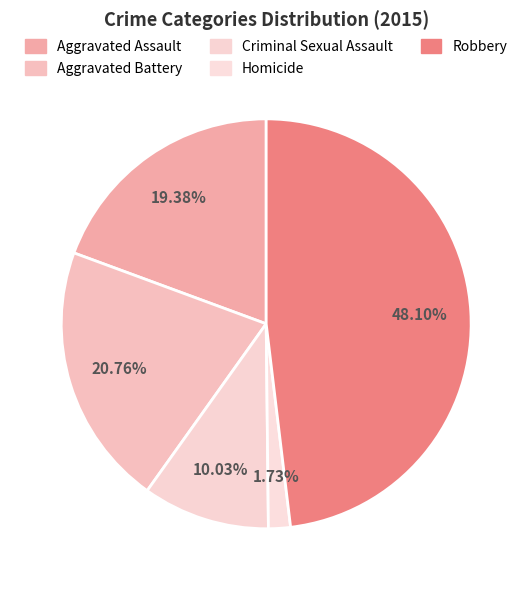

Which category has the biggest portion of the pie?

Robbery